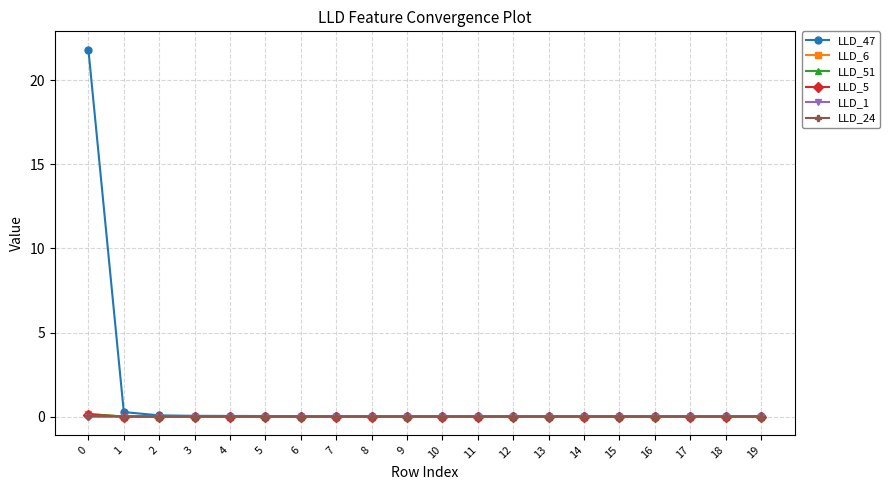

The value of LLD_51 at 16 is 0.0. True or false?

True